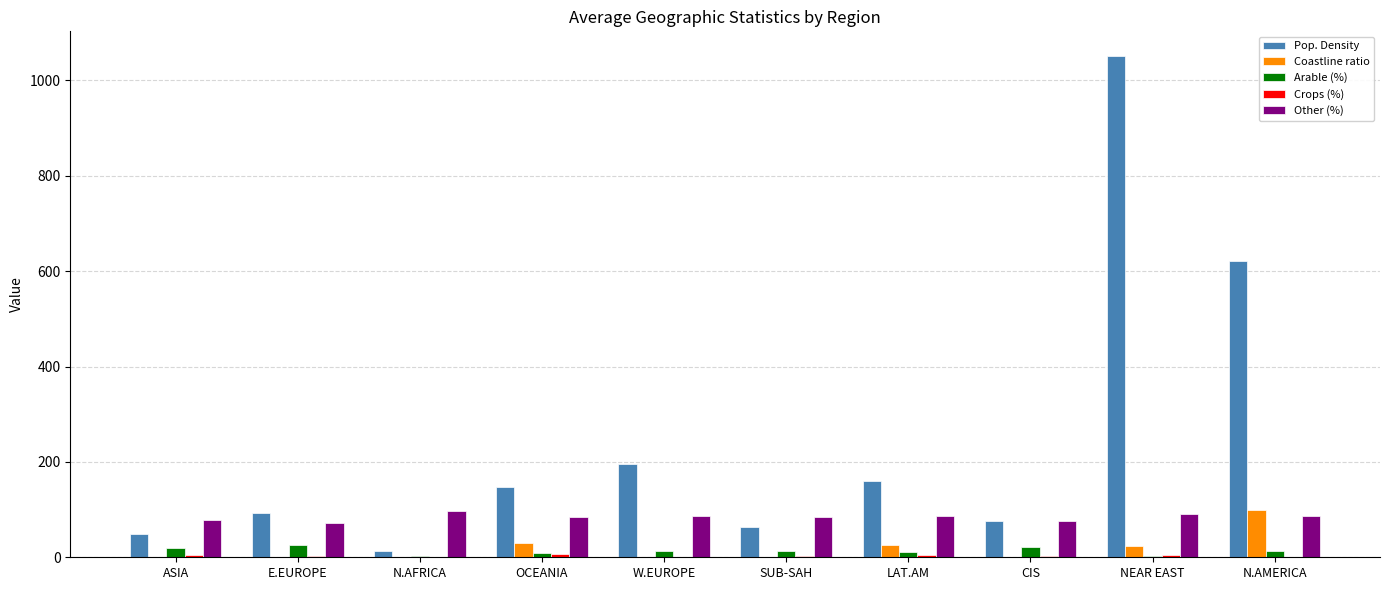

What is the maximum value shown in the chart?

1050.5